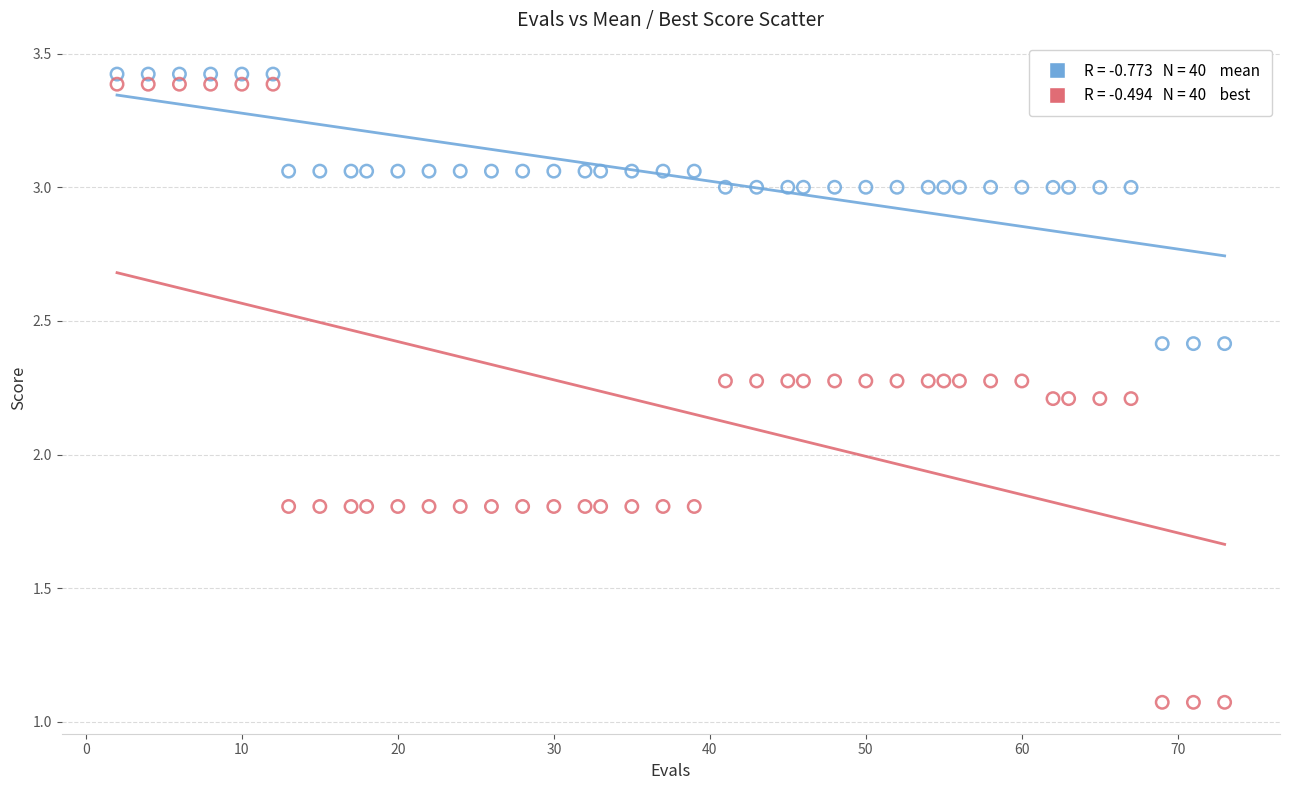

Across all data points, what is the range of X values (max minus min)?

71.0